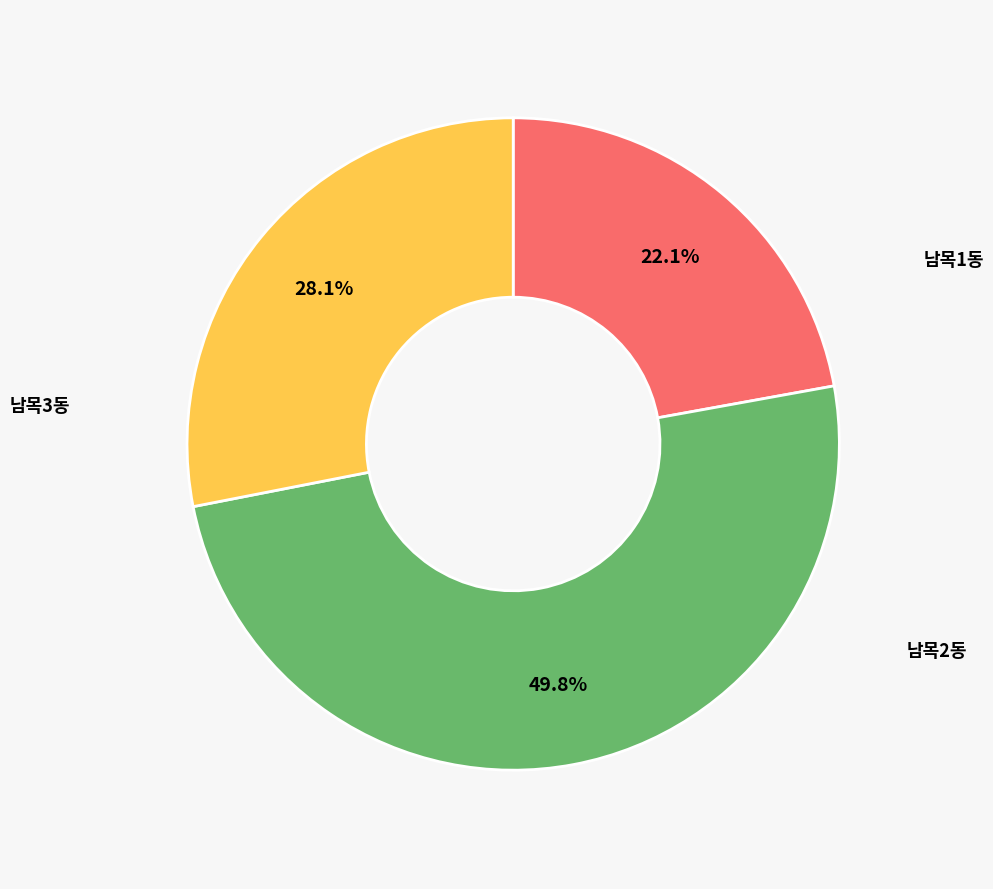

To the nearest percent, what portion does 남목1동 represent?

22%